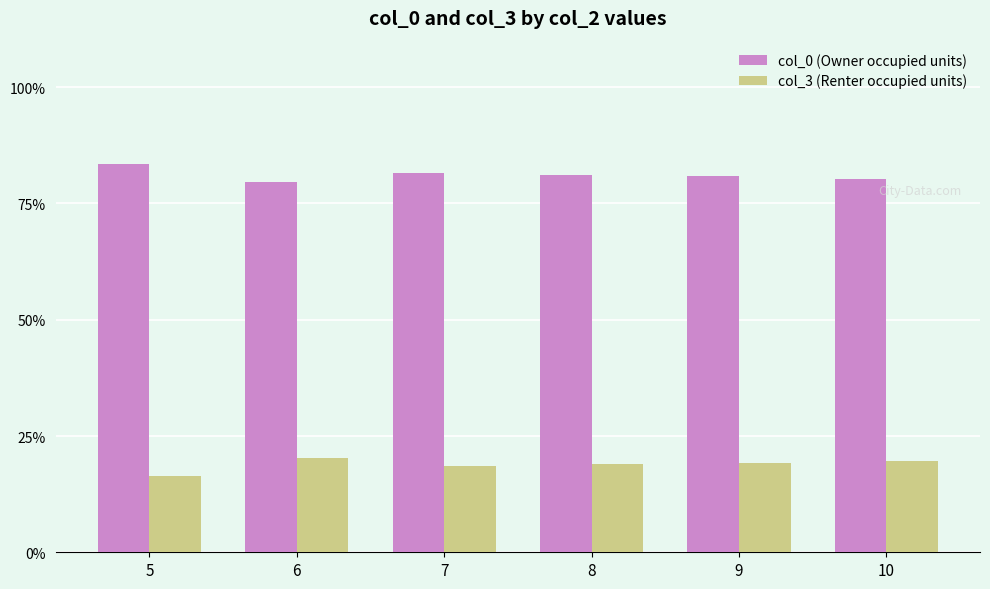

What is the smallest value displayed?

16.5